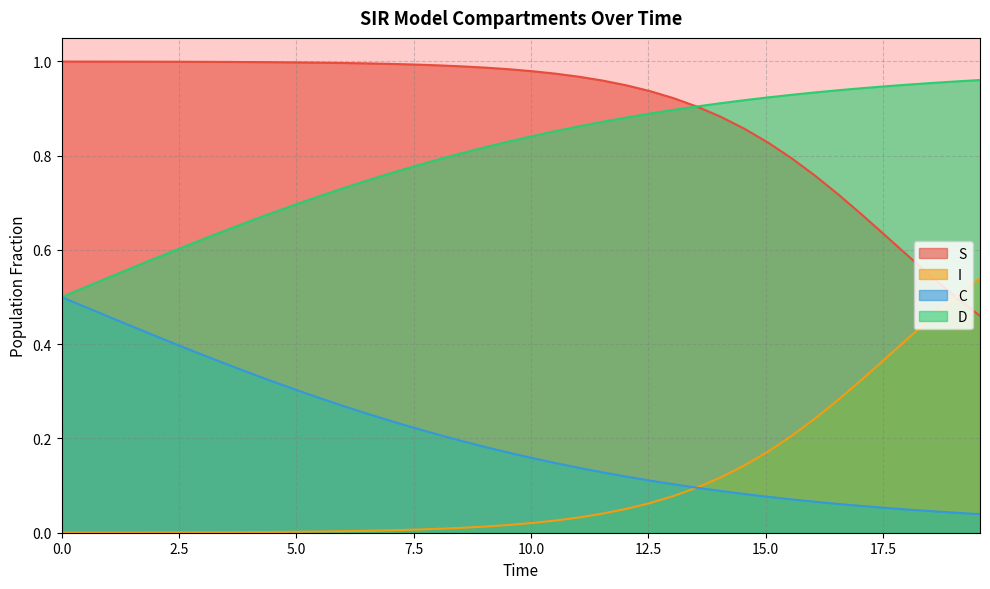

What is the average value of the I series?

0.1